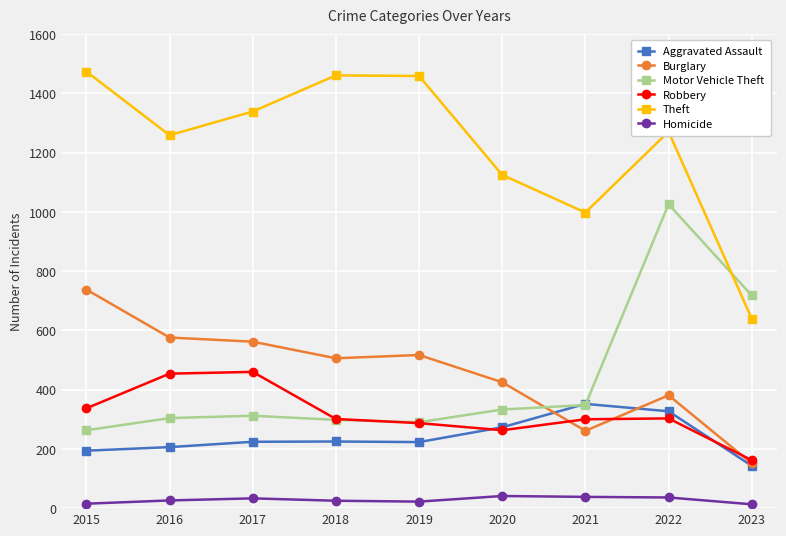

How many series are shown in this chart?

6